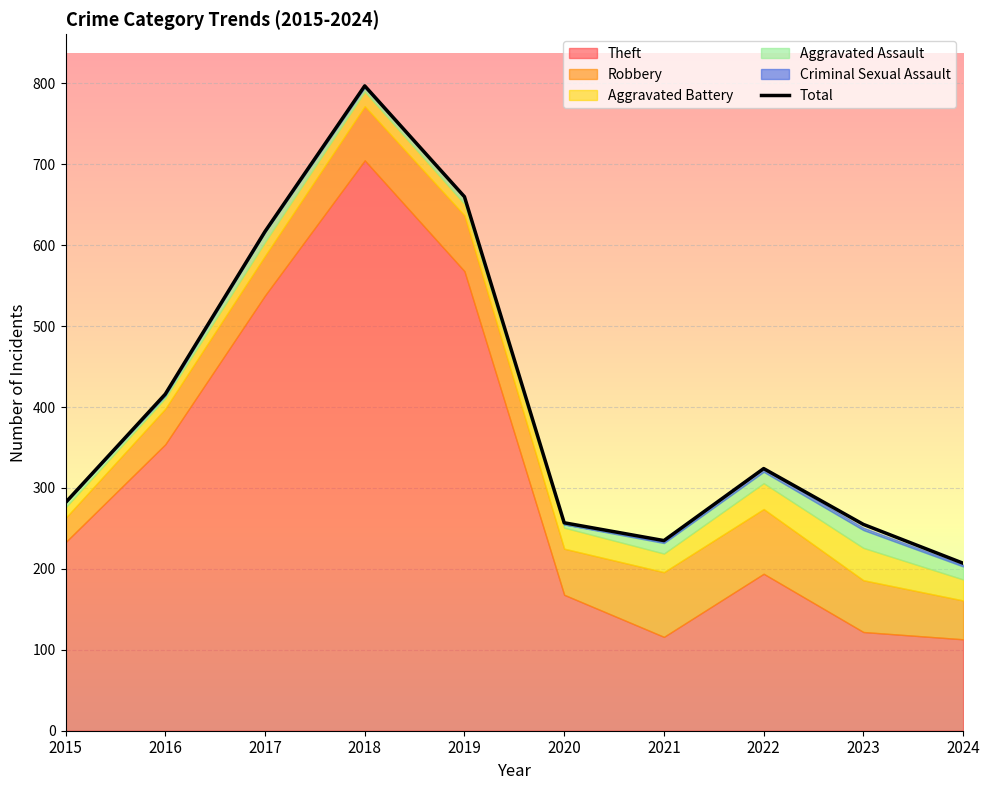

Reading left to right, list all the values displayed in this chart.

2015=282	2016=416	2017=617	2018=797	2019=660	2020=257	2021=235	2022=324	2023=255	2024=207